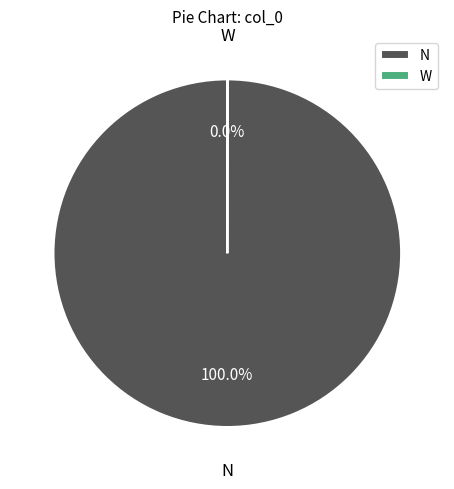

Does N account for over 50% of the chart?

Yes